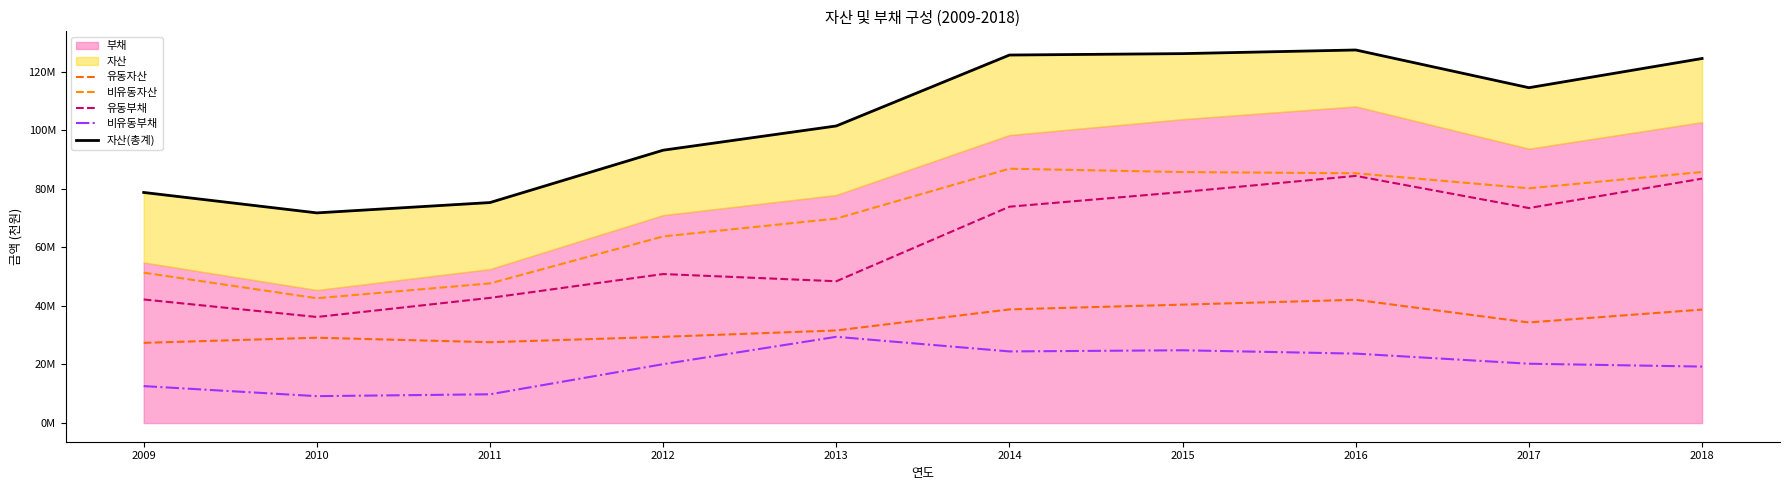

Rank the categories by 유동부채 value from highest to lowest.

2016, 2018, 2015, 2014, 2017, 2012, 2013, 2011, 2009, 2010